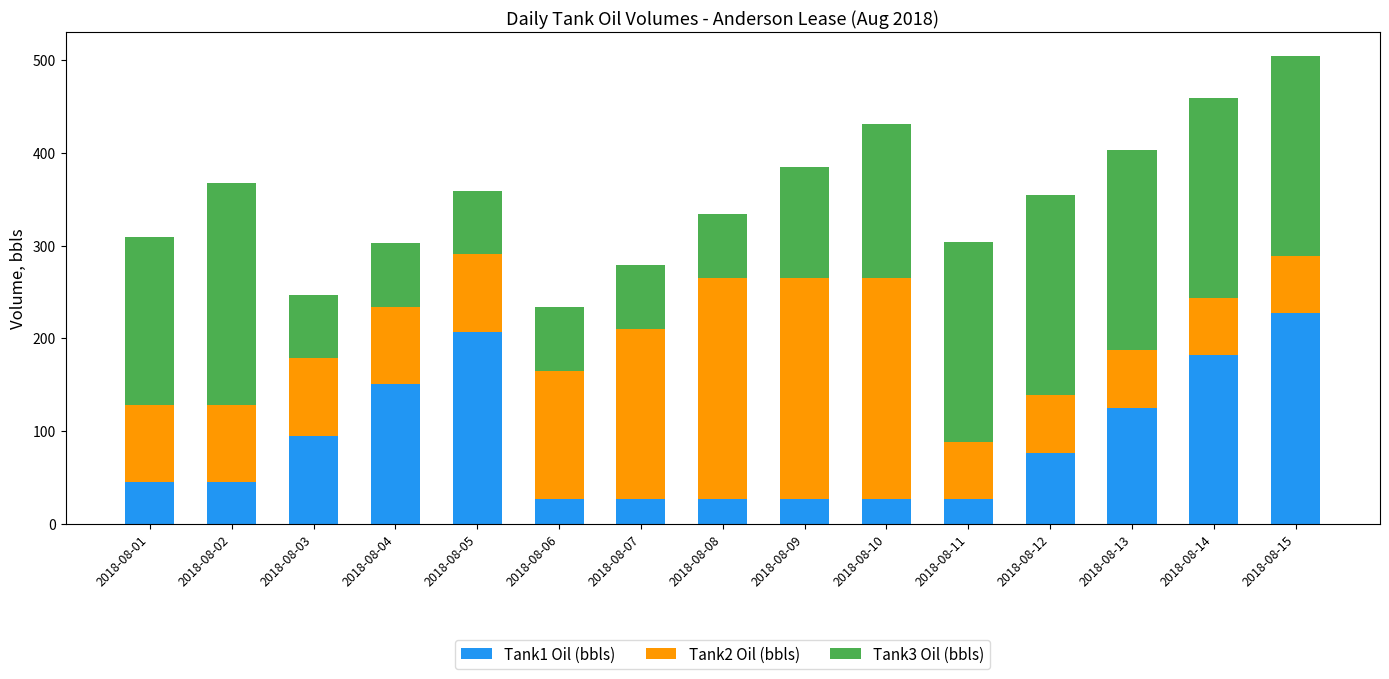

How many bars are there in total?

15